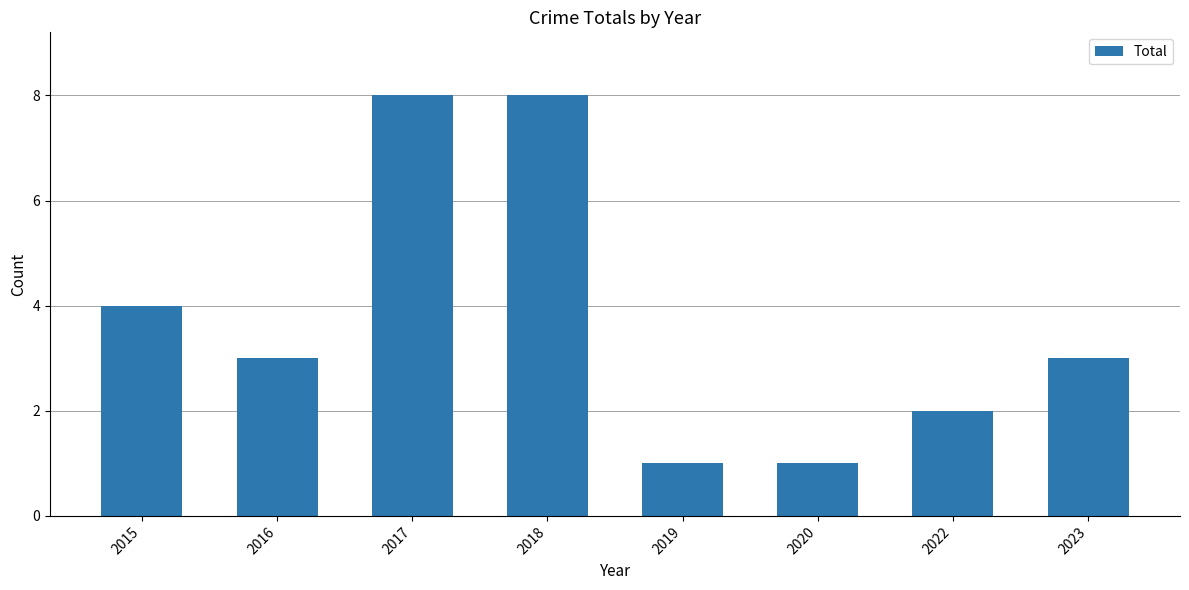

What is the maximum value shown in the chart?

8